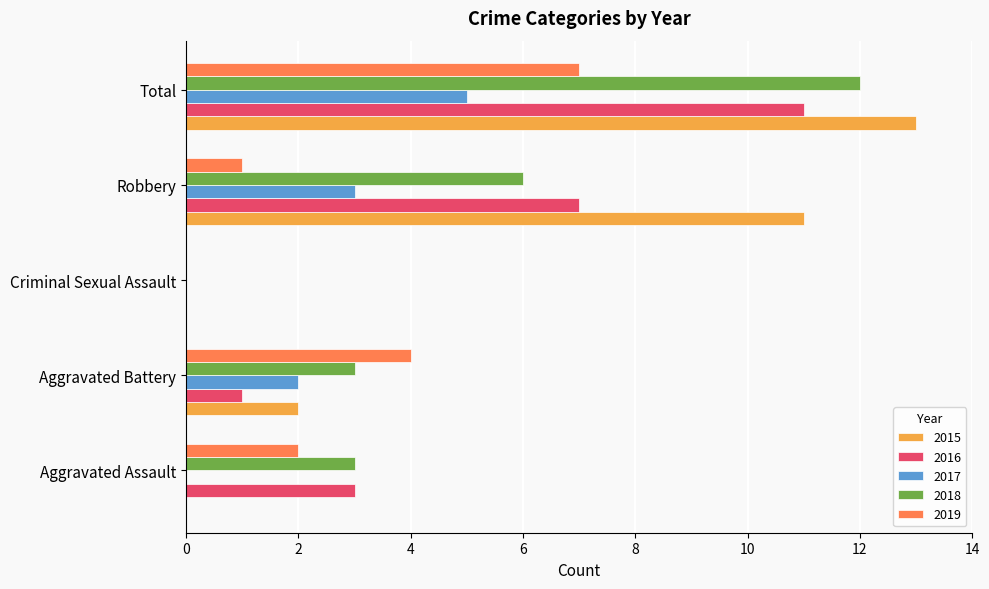

Is the value of 2018 at Aggravated Battery greater than the value of 2019 at Criminal Sexual Assault?

Yes